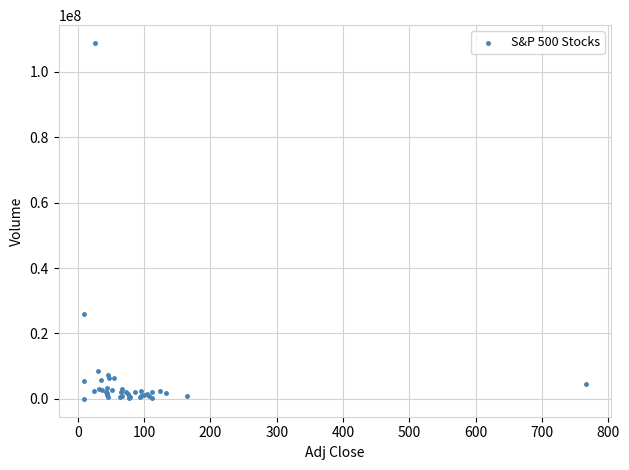

What Y value in the scatter plot is closest to 54388000?

25907800